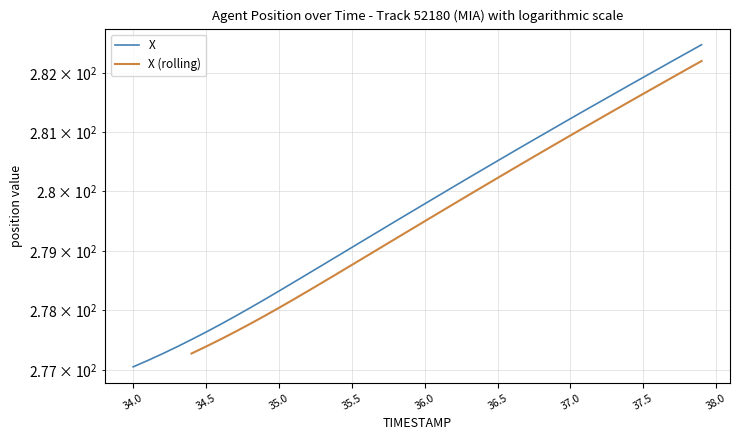

Does the chart display data point markers on the line(s)?

No